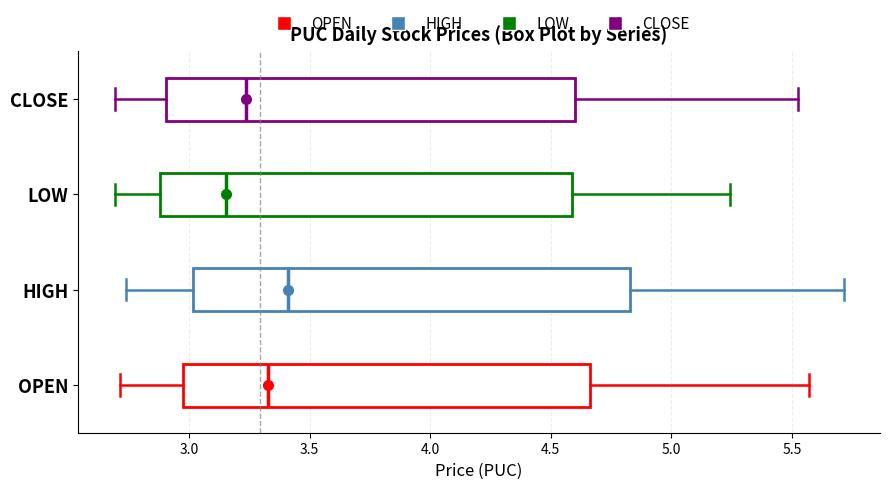

Which box is the widest, from its left edge to its right edge?

HIGH